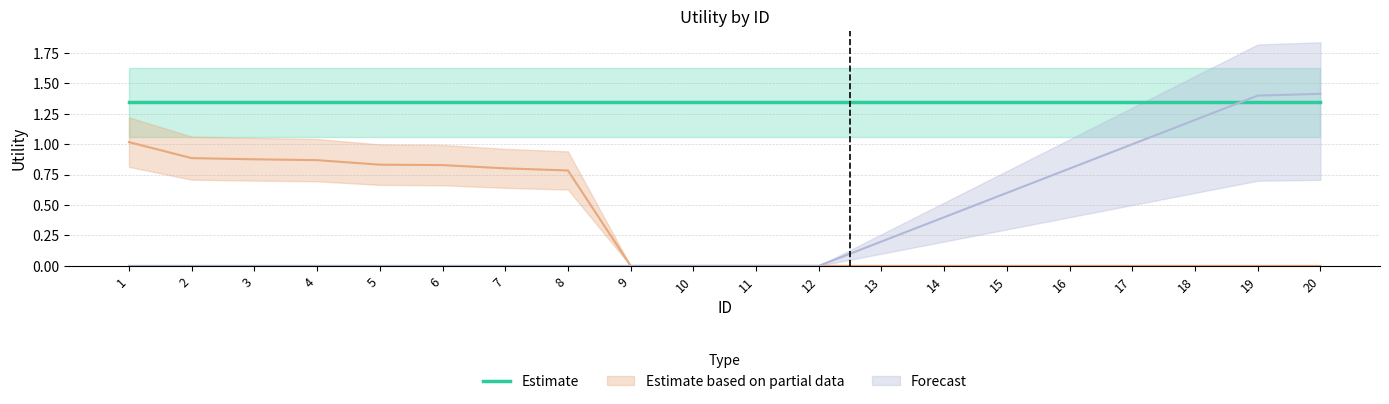

How many positive values does the Estimate based on partial data series have?

8